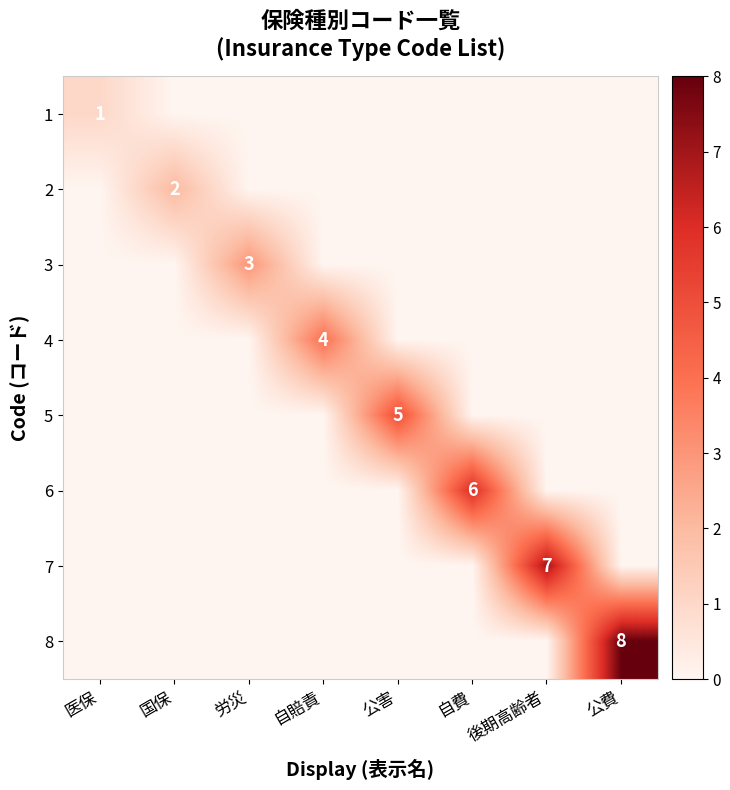

What is the total value across all series at 医保?

1